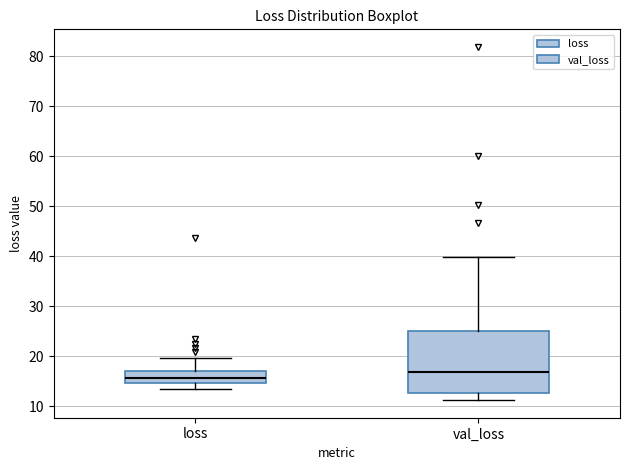

Where does the median line of the box for val_loss sit on the y-axis? The values are not printed on the chart, so give them approximately, as read against the axis.

17